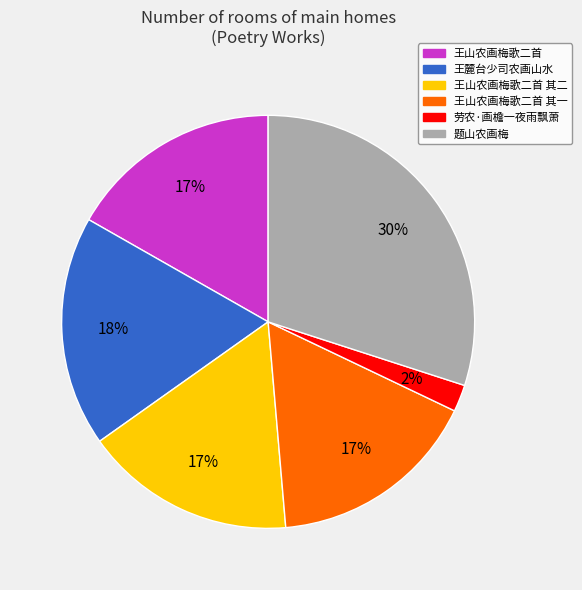

To the nearest percent, what is the average slice percentage?

17%